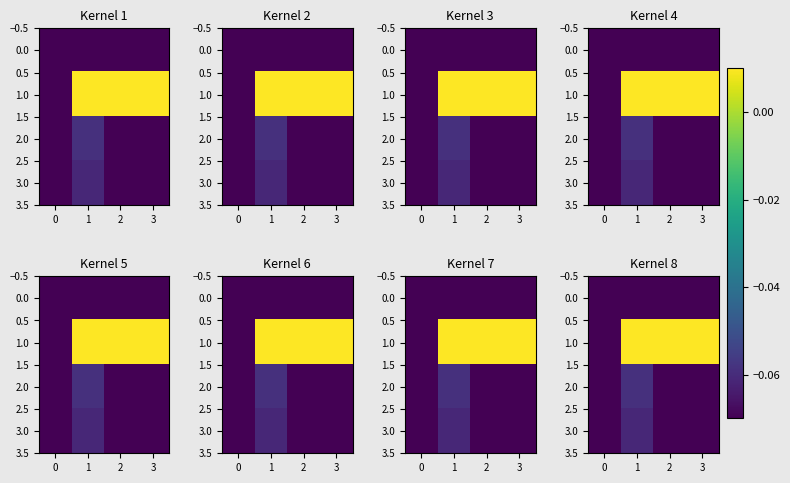

What is the sum of all 1.0 values?

1.1